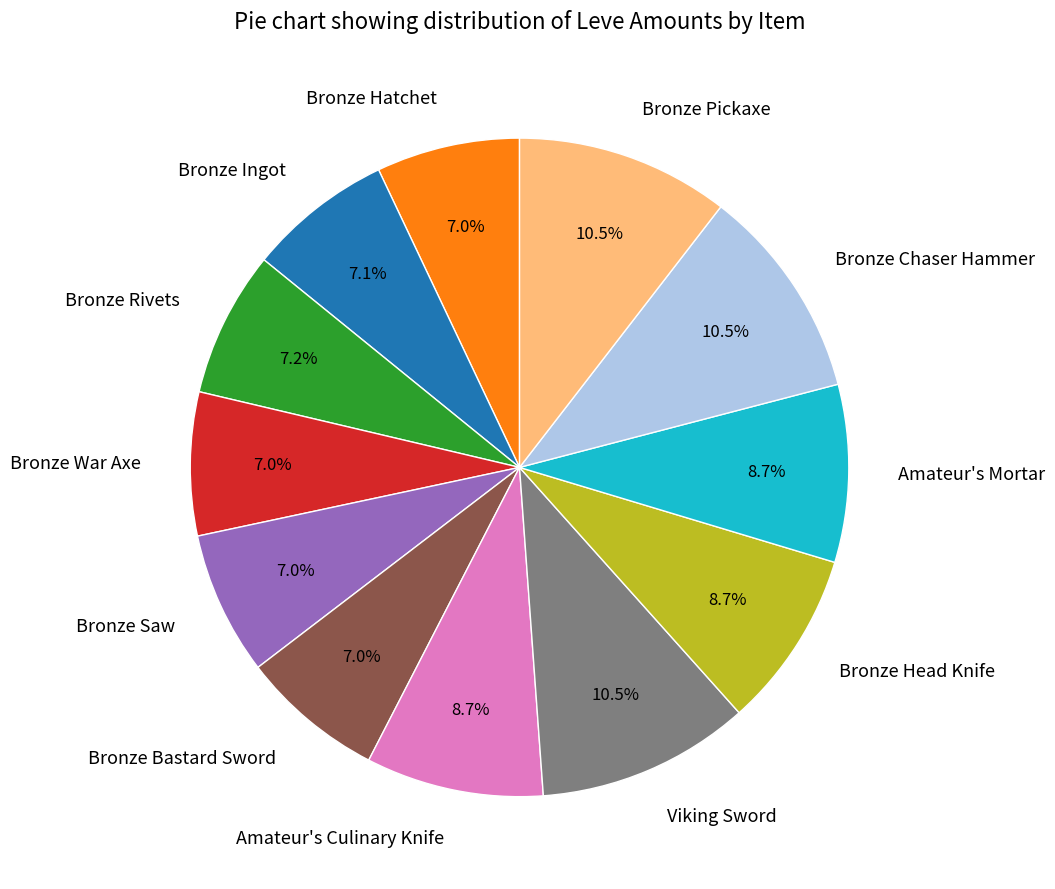

Combined, what portion of the pie is Bronze Head Knife and Amateur's Culinary Knife?

17.4%